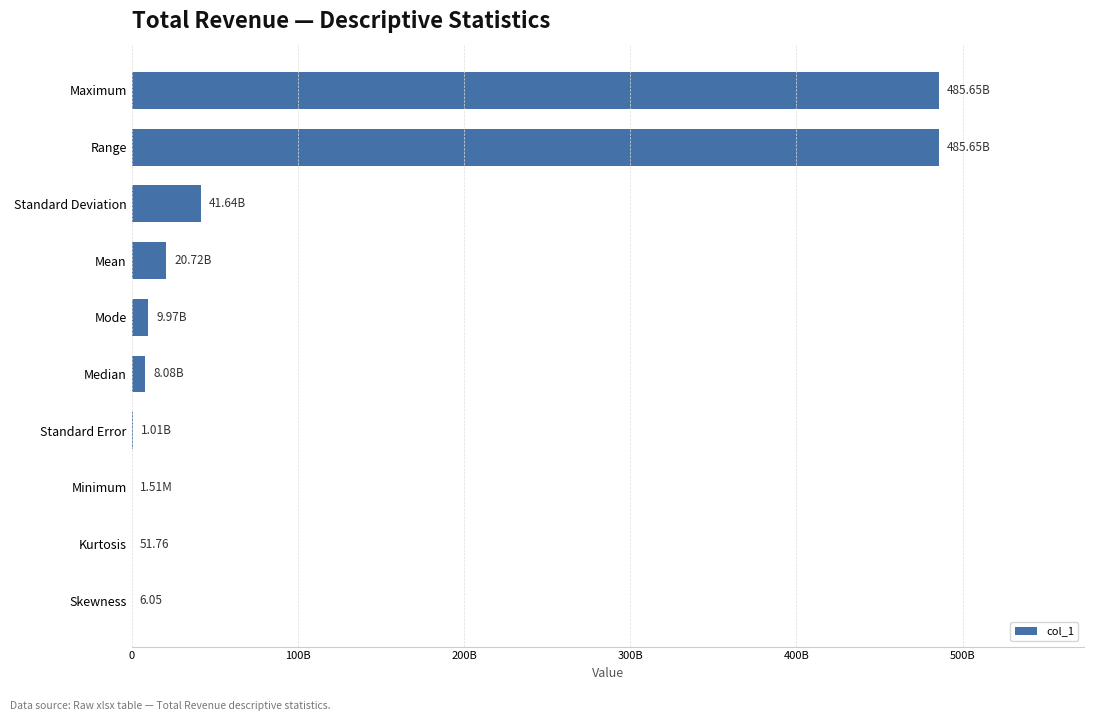

Count the number of data series in this chart.

1